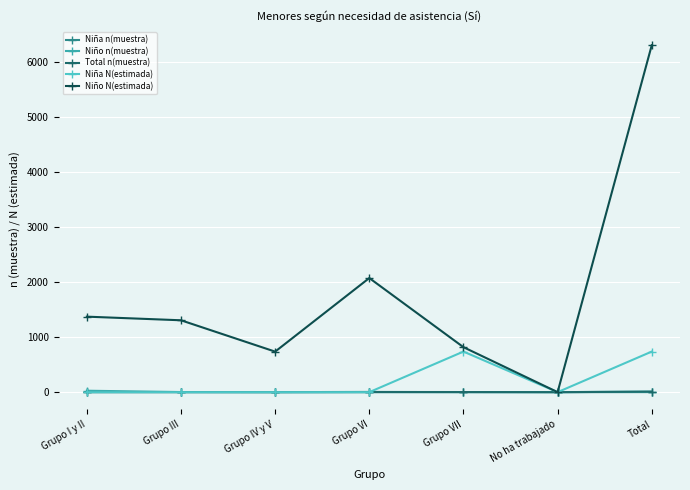

What is the difference between the Niña n(muestra) values at Grupo I y II and Grupo VII?

1